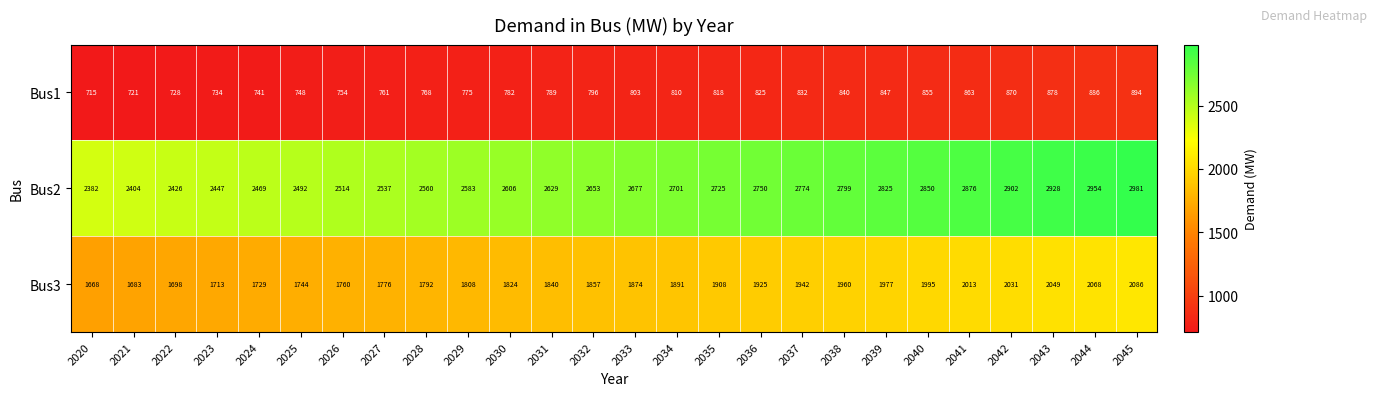

Which series changed the most between 2028 and 2033?

Bus2